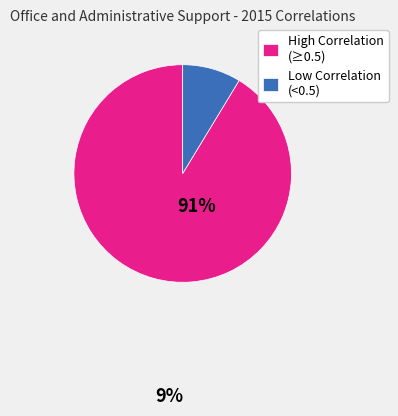

Do Low Correlation (<0.5) and High Correlation (≥0.5) together represent more than half of the pie?

Yes